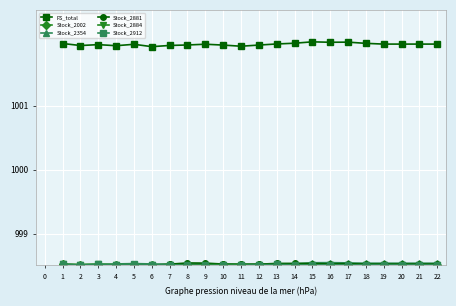

The Stock_2354 series shows 396.2 at 16. True or false?

False